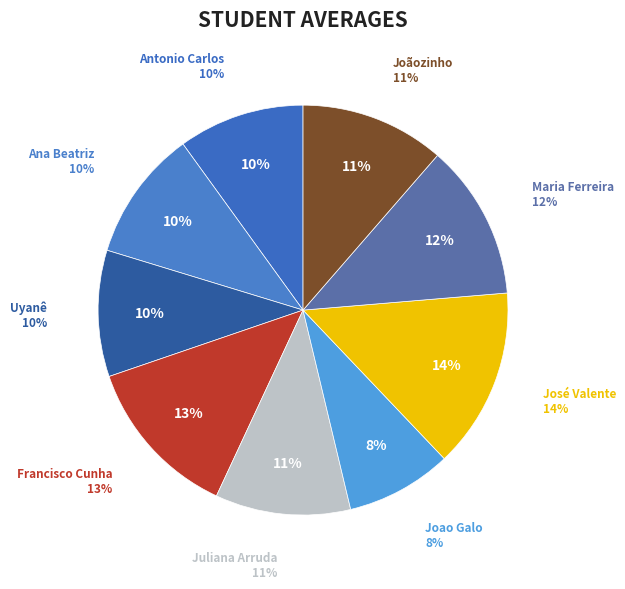

What is the largest slice in the pie chart?

José Valente